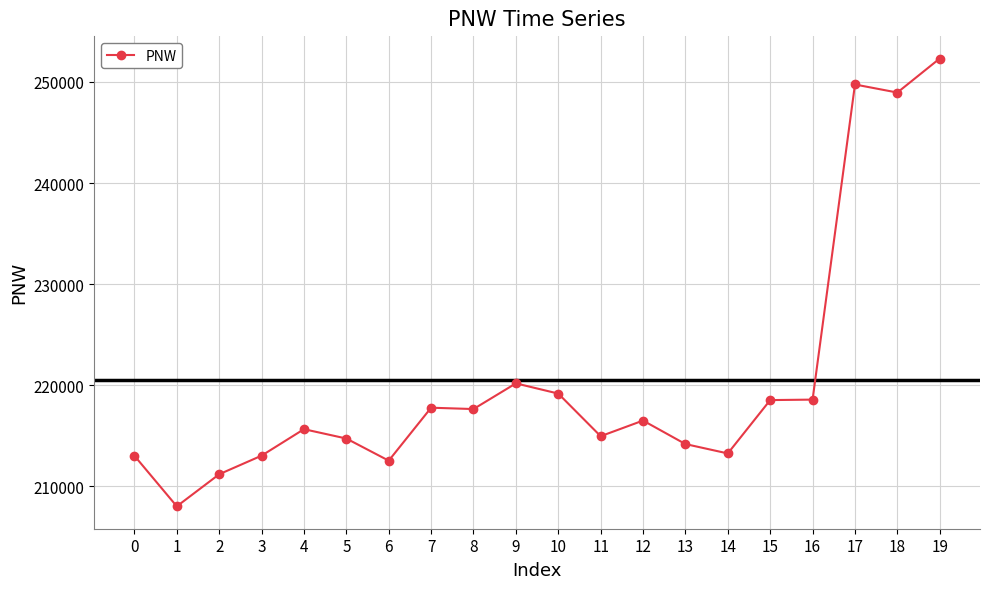

True or false: the data has more than 1 interior local peaks.

True